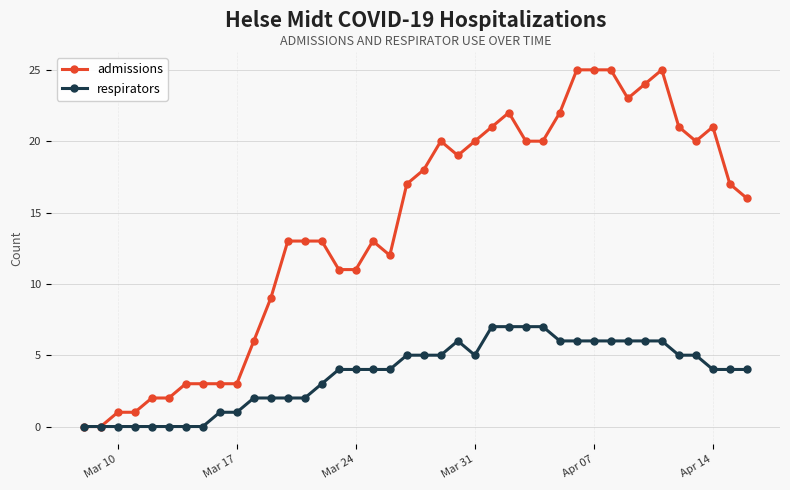

How many lines are shown in the chart?

2